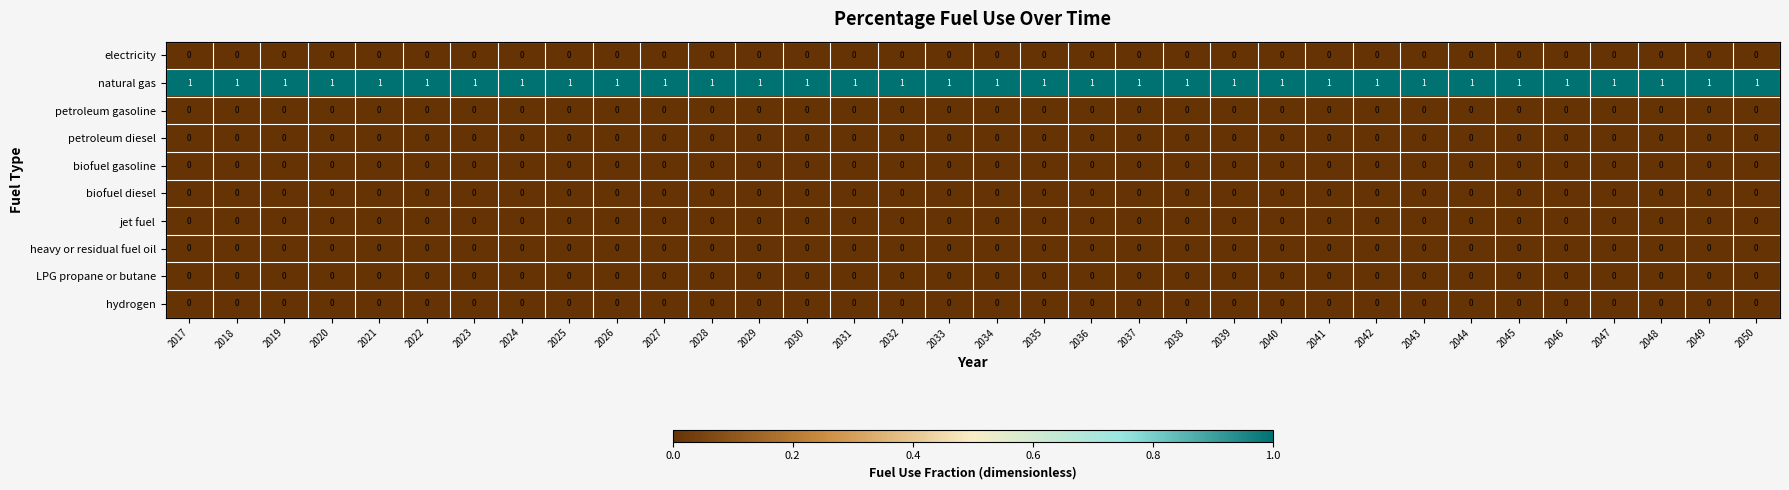

Is it true that jet fuel equals 0 at 2047?

True